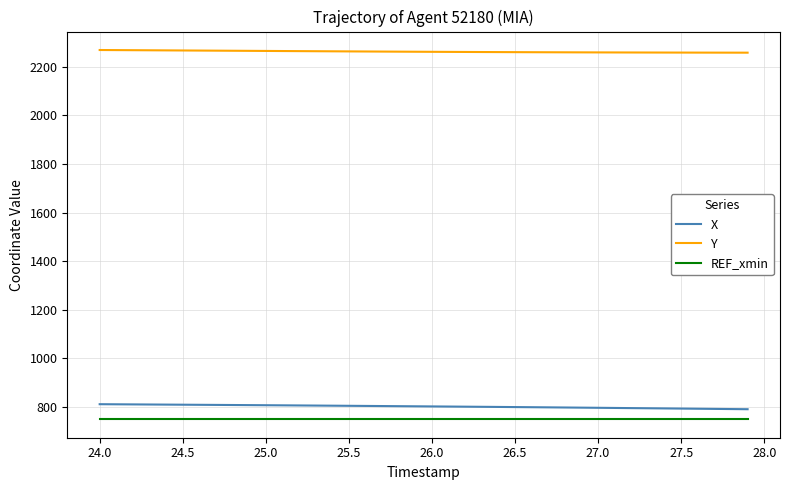

What is the lowest value of the X series?

790.6